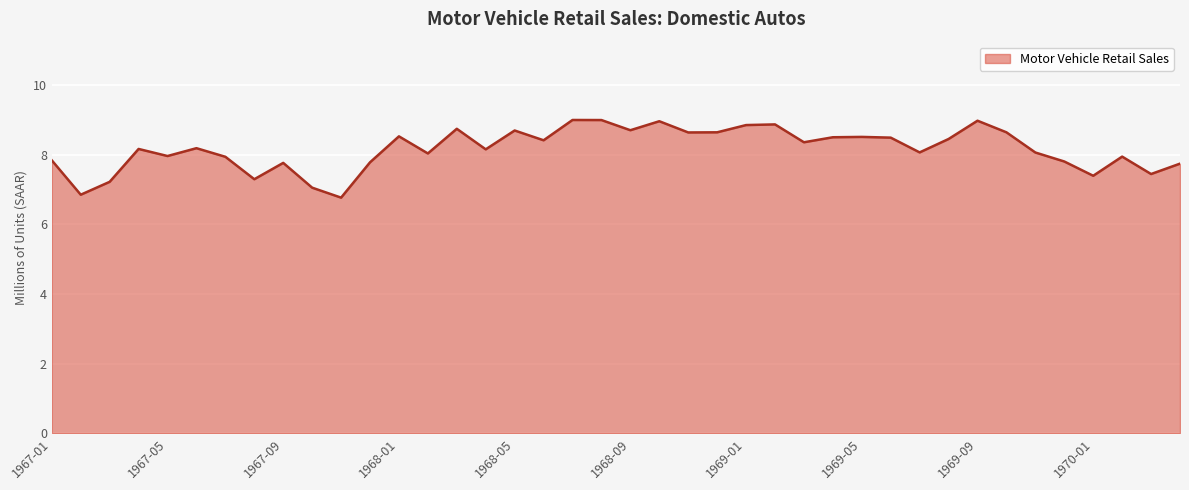

What is the minimum value shown in the chart?

6.8